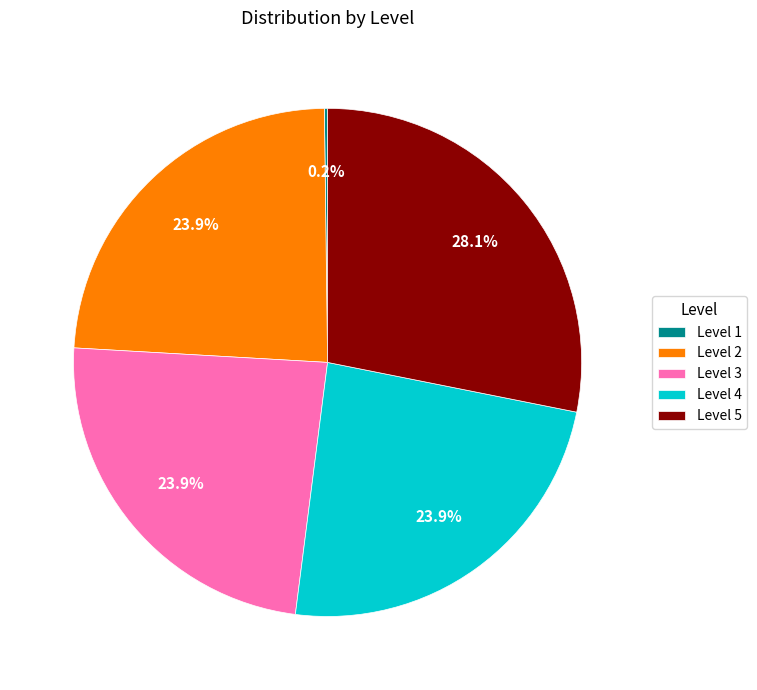

Approximately how many times larger is the value at Level 4 compared to Level 3?

1.0